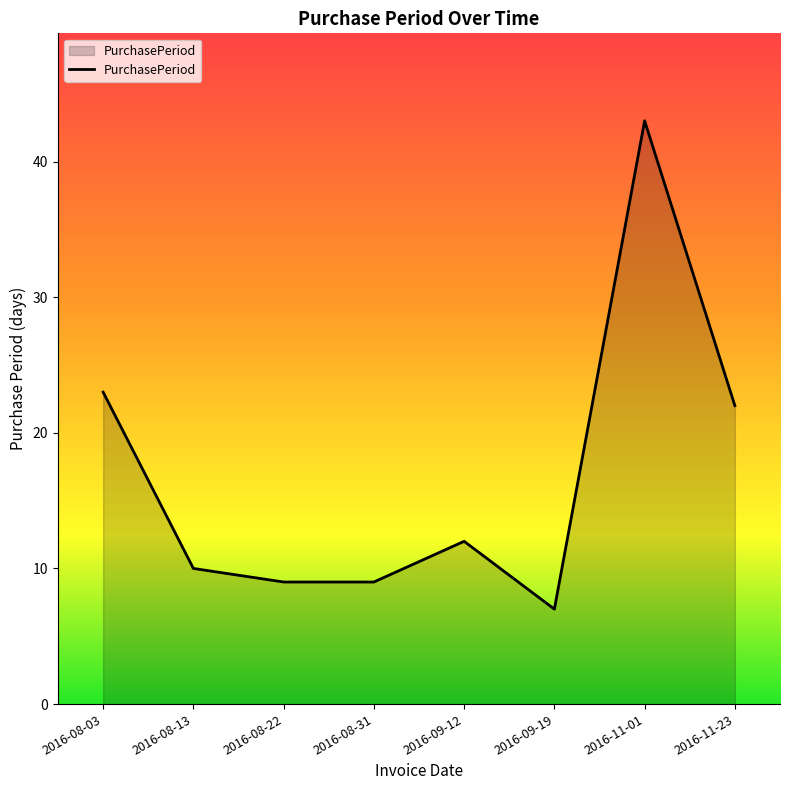

The value at 2016-11-01 is 43. True or false?

True